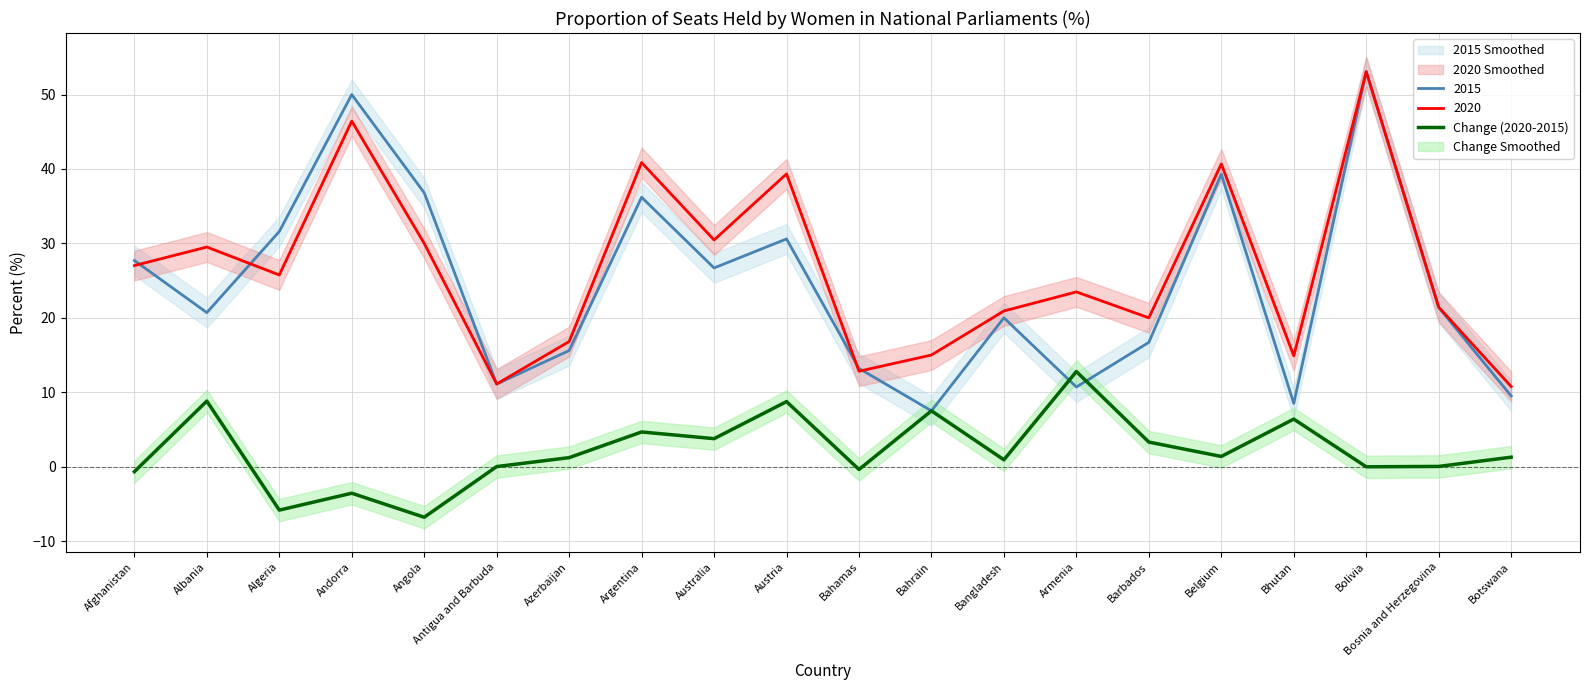

What is the change in value from Bahrain to Belgium?

-6.1